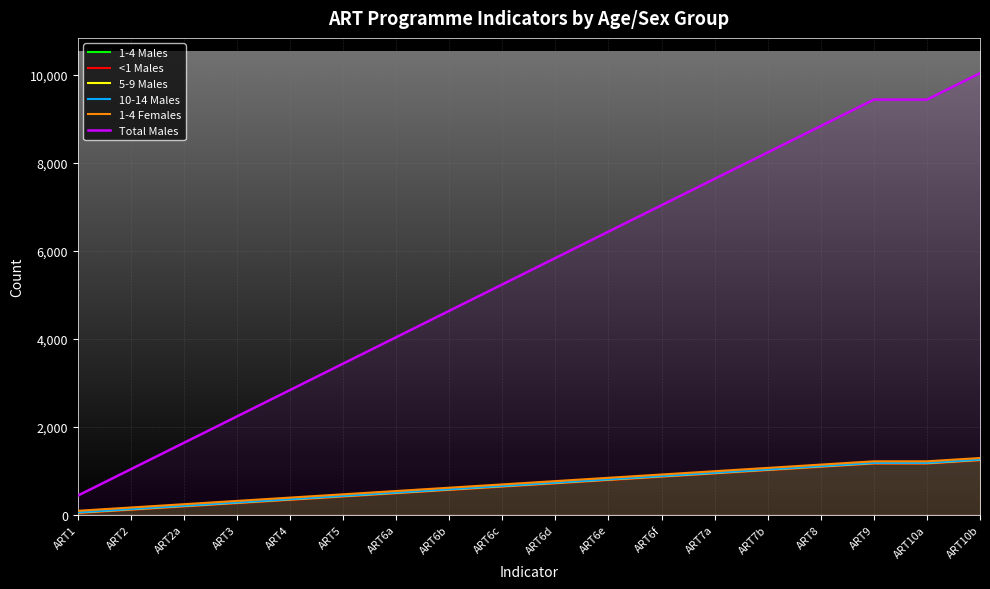

Which has a higher value, ART3 or ART2a?

ART3